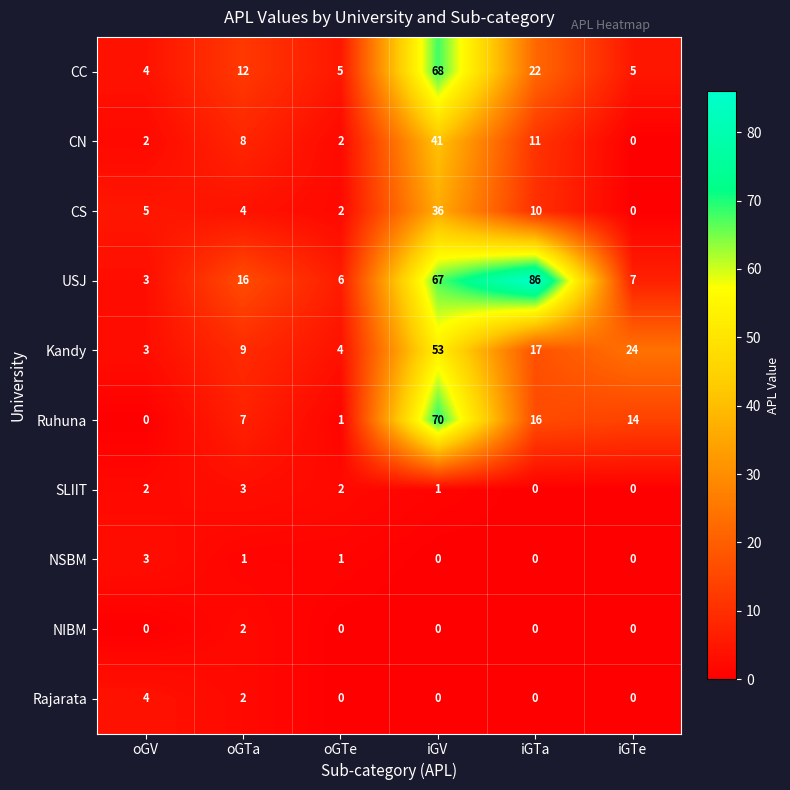

What is the difference between the maximum and minimum values in the NSBM series?

3